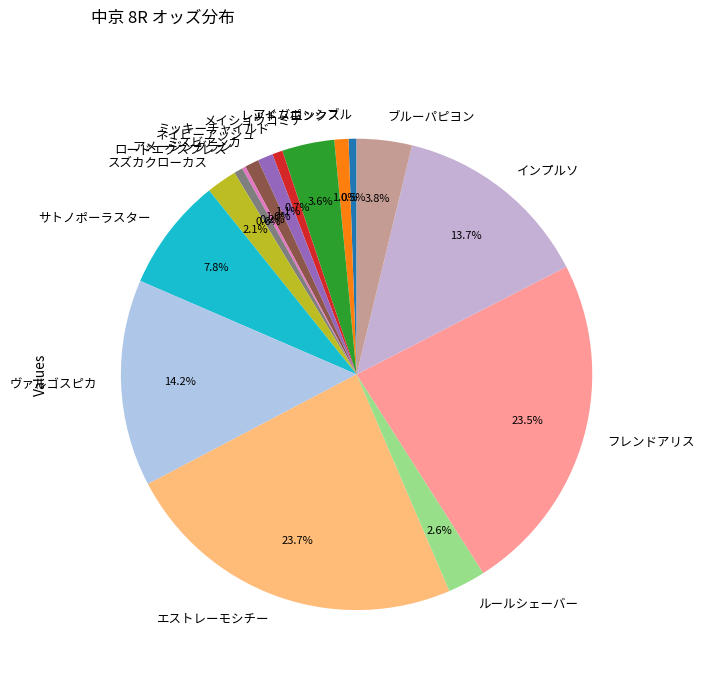

To the nearest percent, what portion does メイショウコミチ represent?

4%